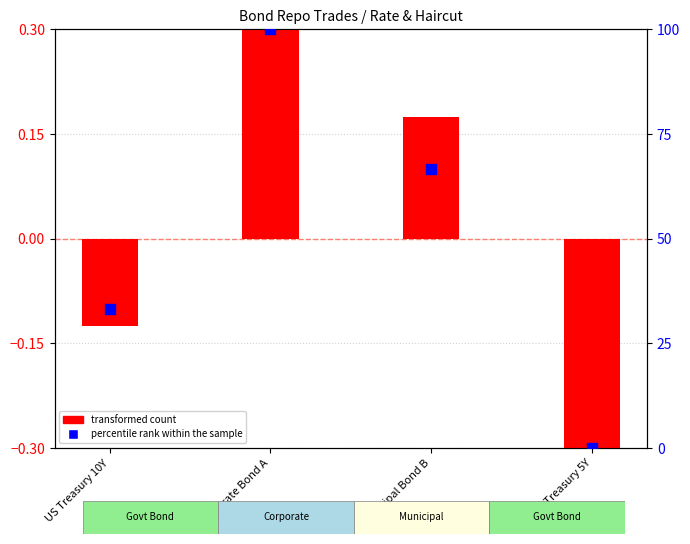

Which series has the largest Y range (max minus min)?

percentile rank within the sample